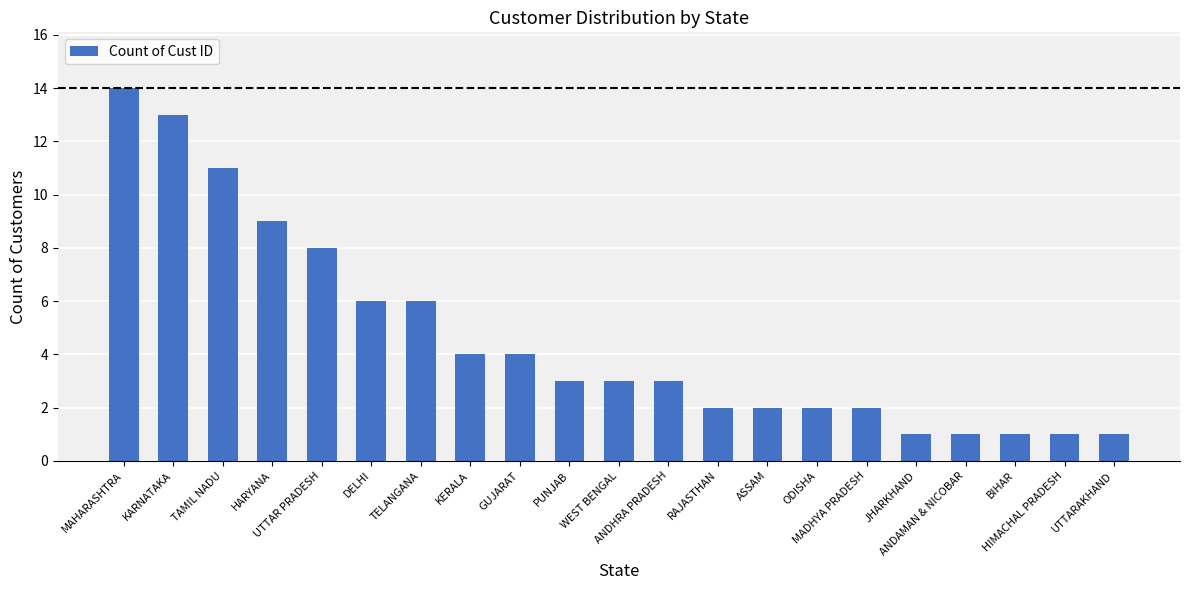

Are the bars horizontal?

No